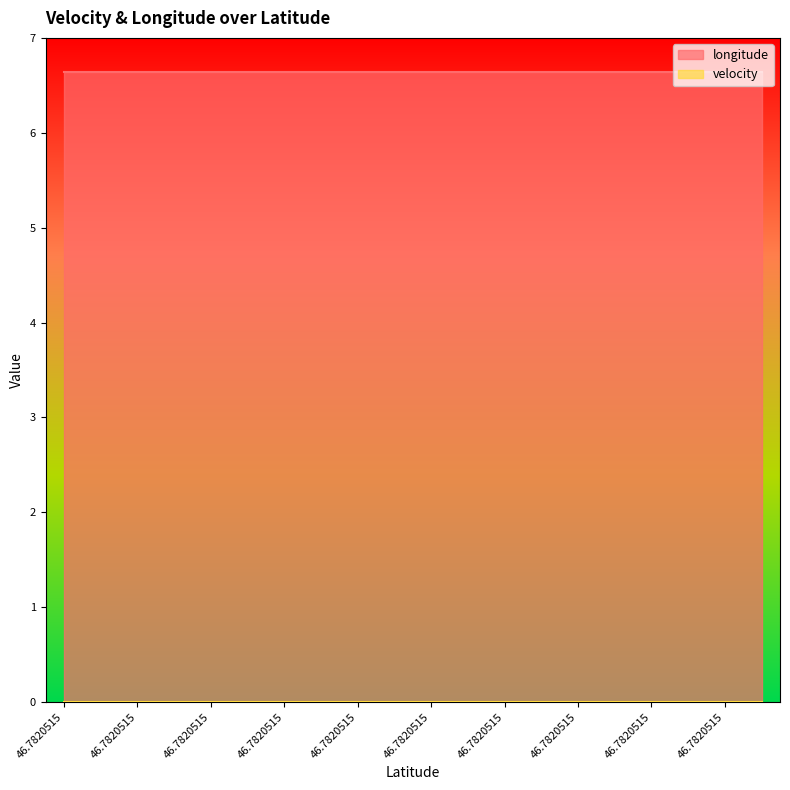

Between 46.7820515 and 46.7820515, which is larger?

46.7820515